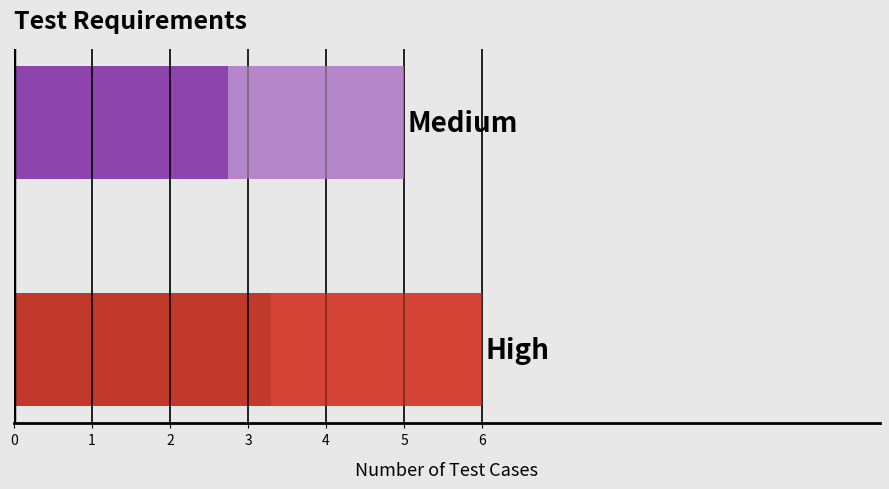

Reading right to left, transcribe all the data shown in this chart.

5	6